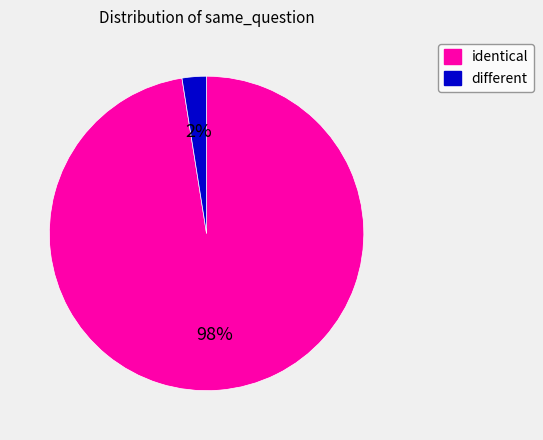

Does identical represent more than half of the total?

Yes